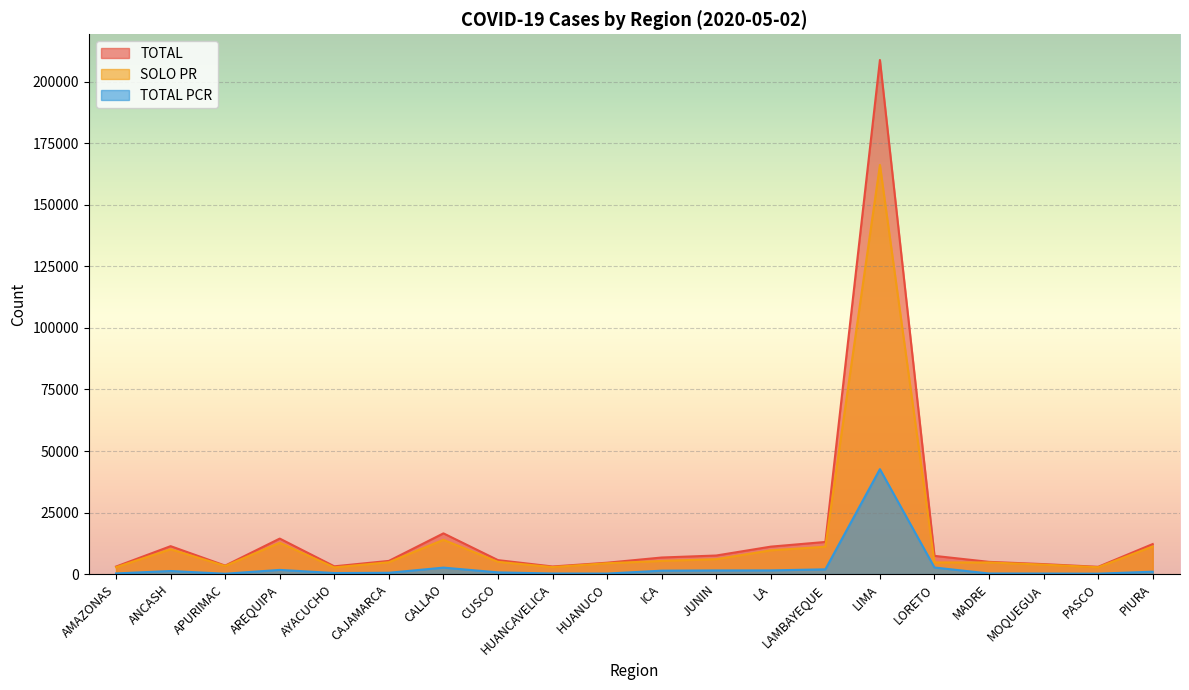

In TOTAL PCR, how many points are higher than both neighbors (excluding endpoints)?

4